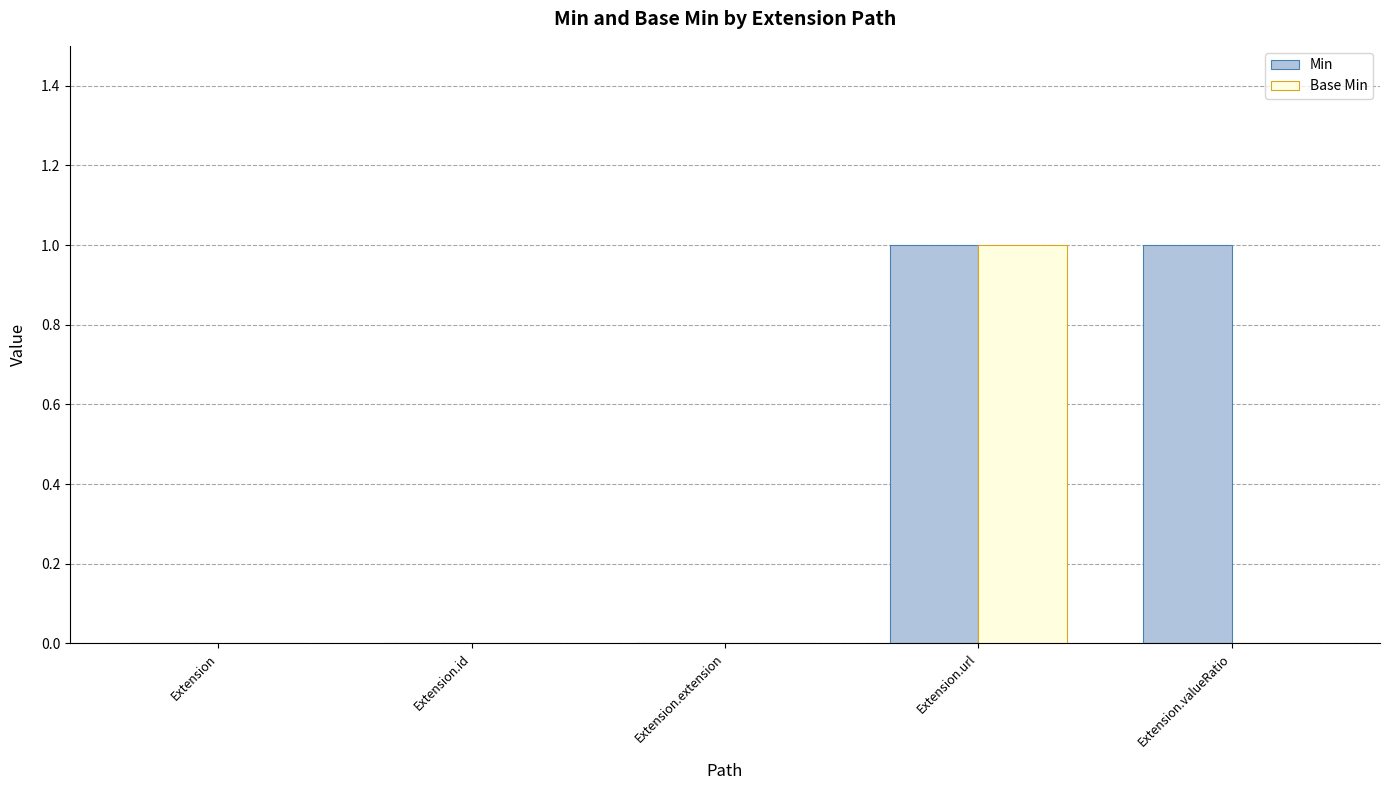

Which series has the largest total across all categories?

Min